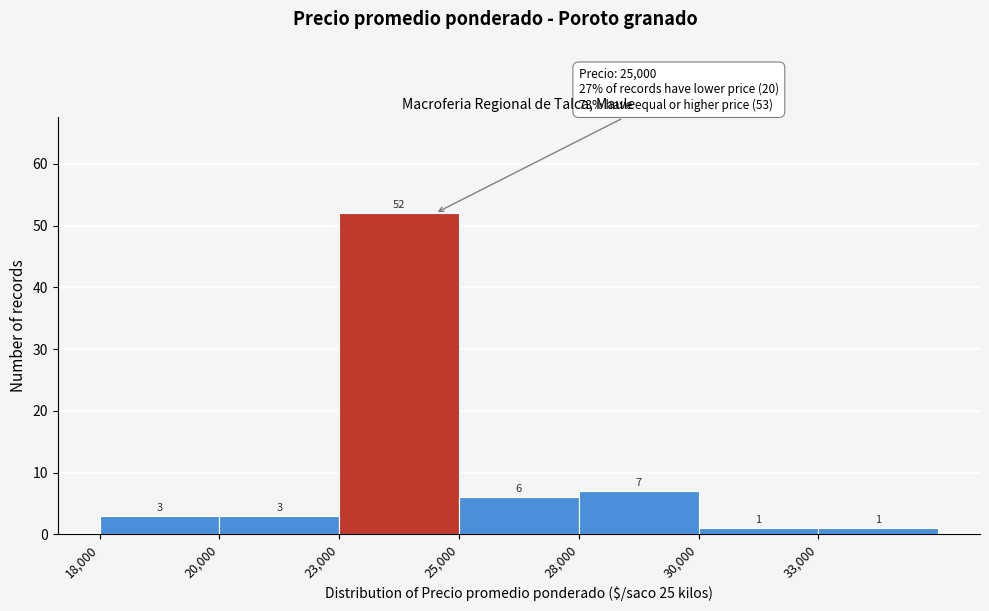

Reading left to right, extract all data points from this chart.

3	3	52	6	7	1	1